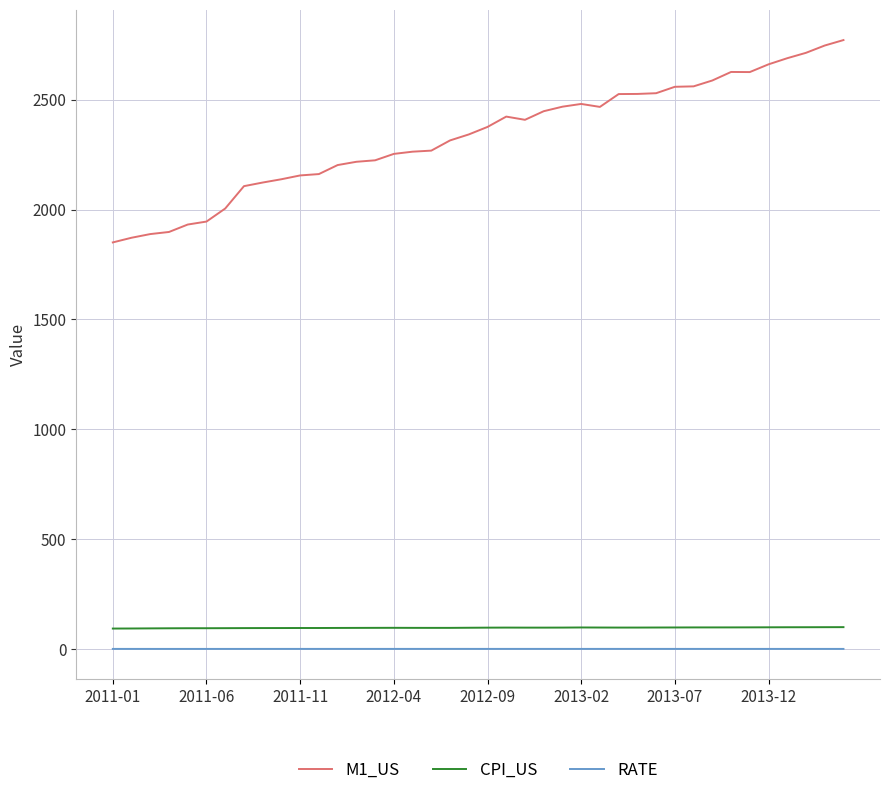

True or false: M1_US and RATE intersect in this chart.

False